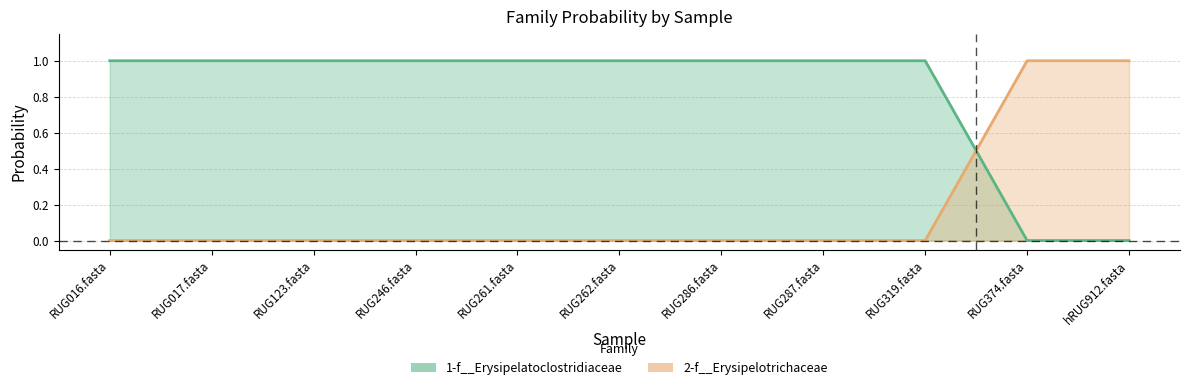

True or false: 2-f__Erysipelotrichaceae has a value of 0.0 at RUG017.fasta.

True